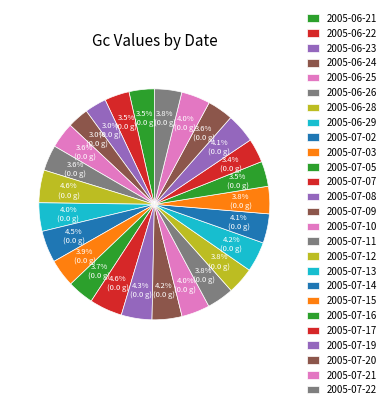

Count the number of slices in the pie.

26